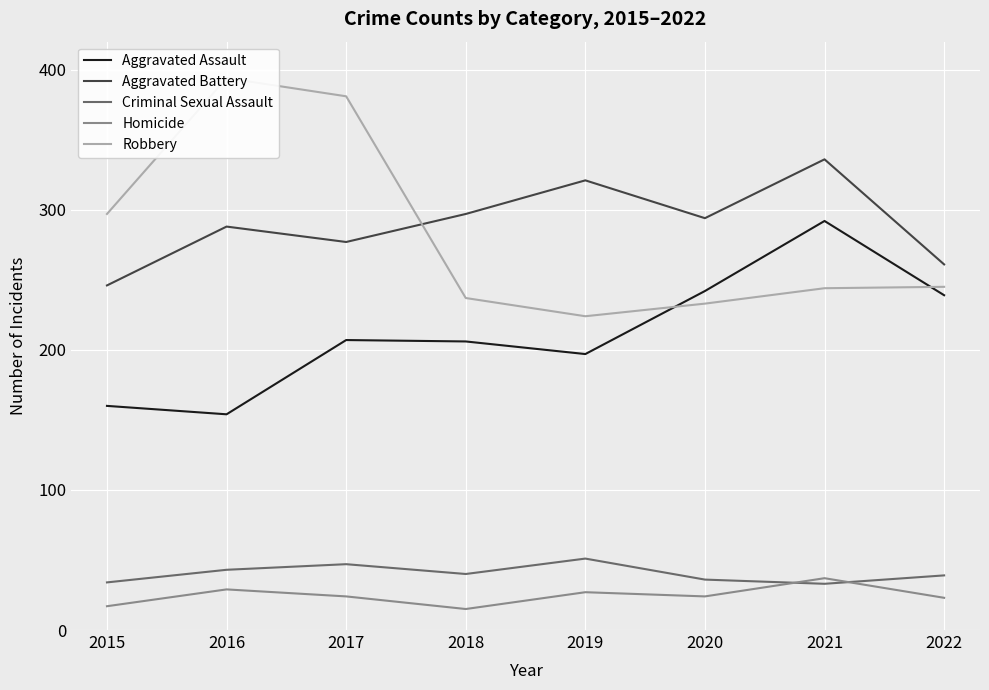

True or false: Robbery and Homicide cross at least once.

False